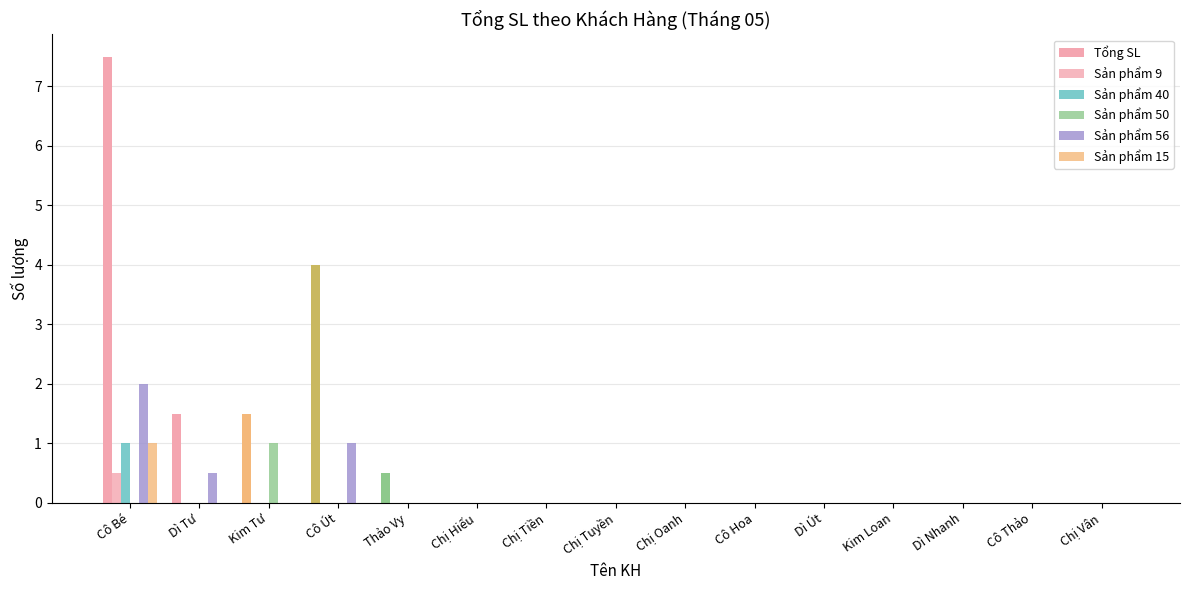

Count the number of categories in the chart.

15